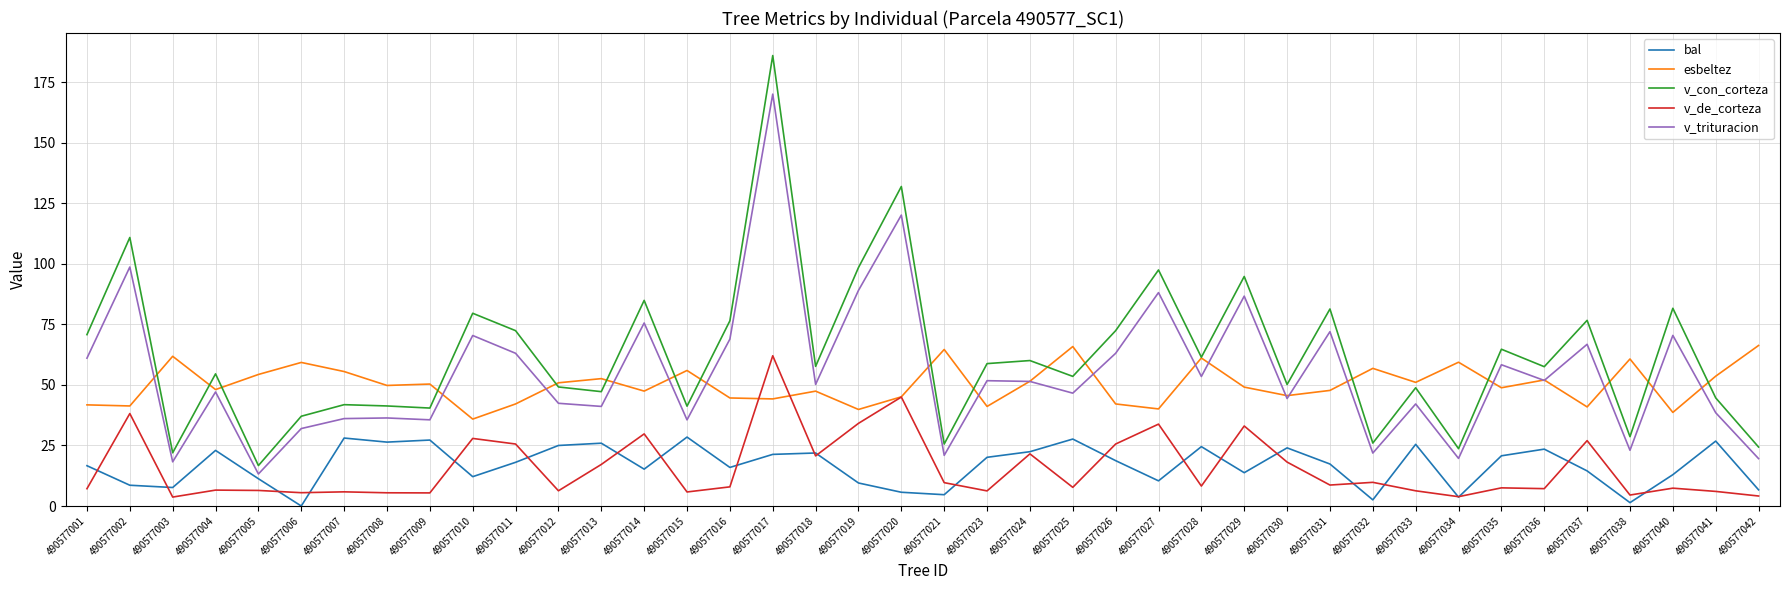

What is the sum of the v_de_corteza values at 490577033 and 490577040?

13.7